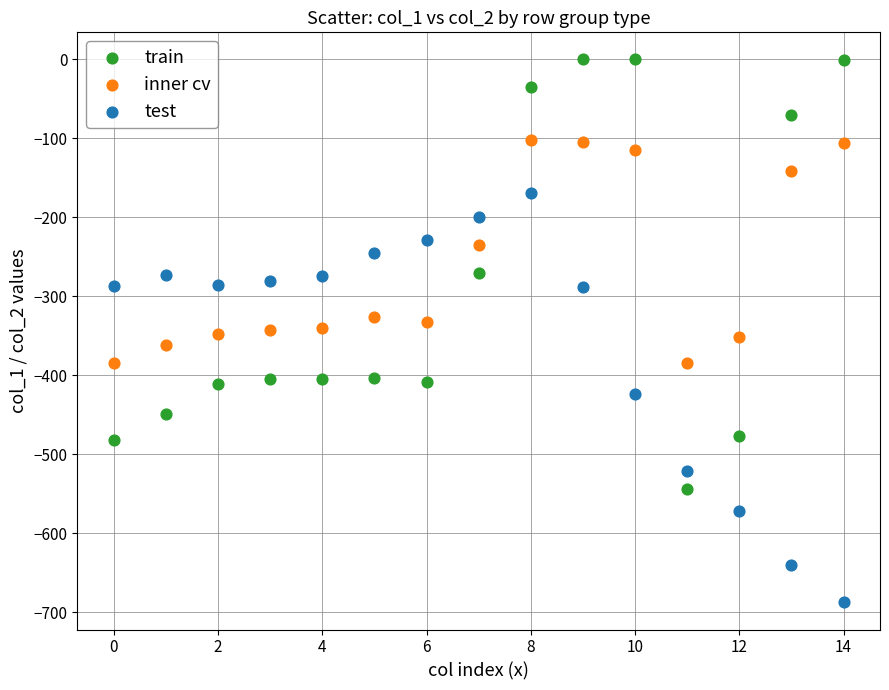

What are all the series names shown in the legend?

train, inner cv, test